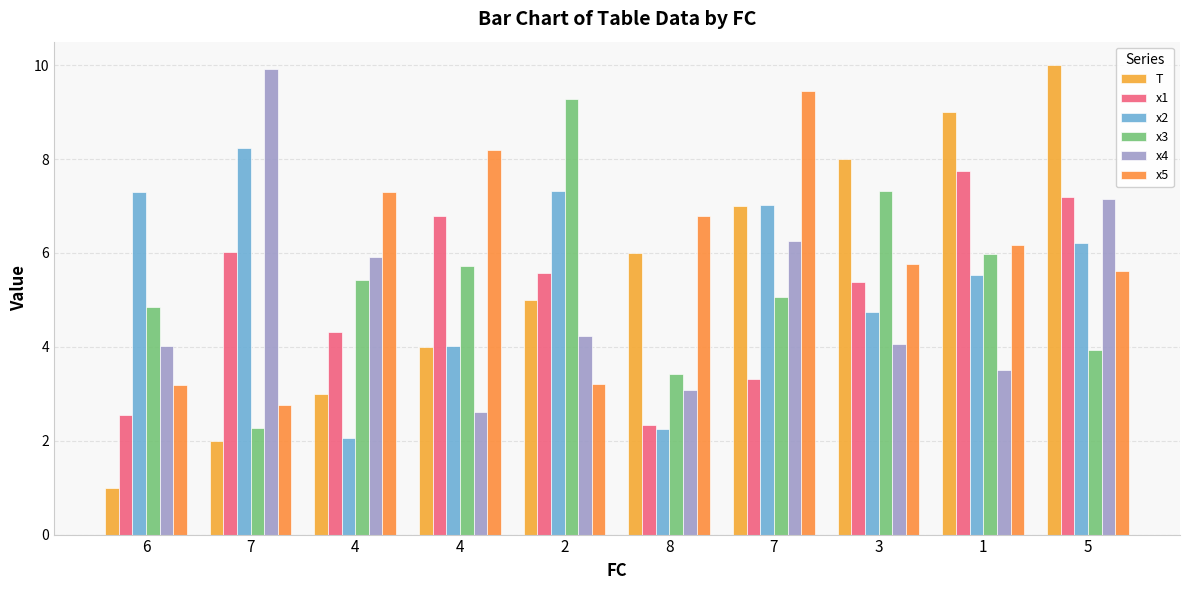

Where does the x2 series first go above 6?

6